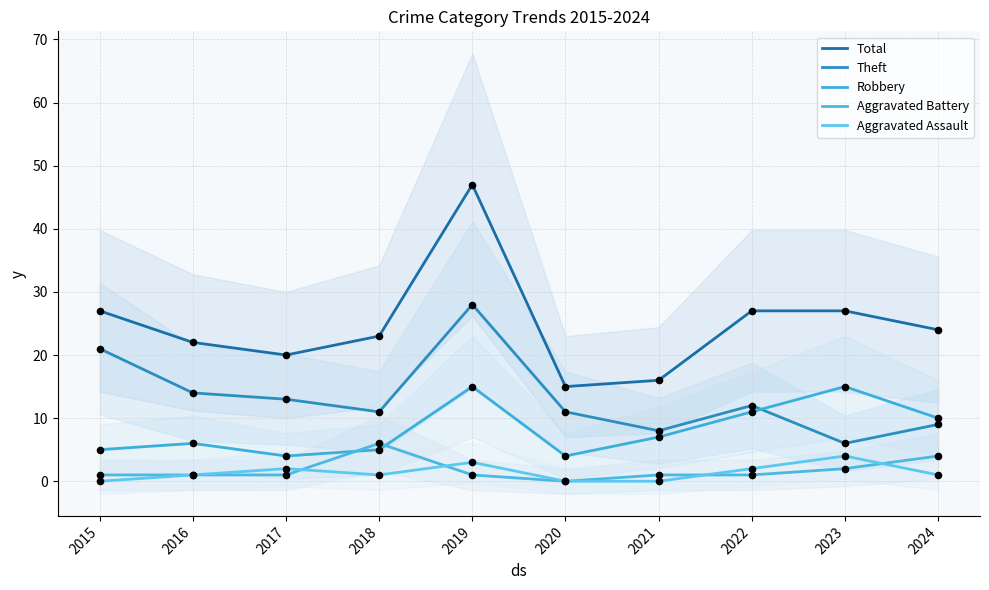

Which series contains the lowest Y value?

Aggravated Battery